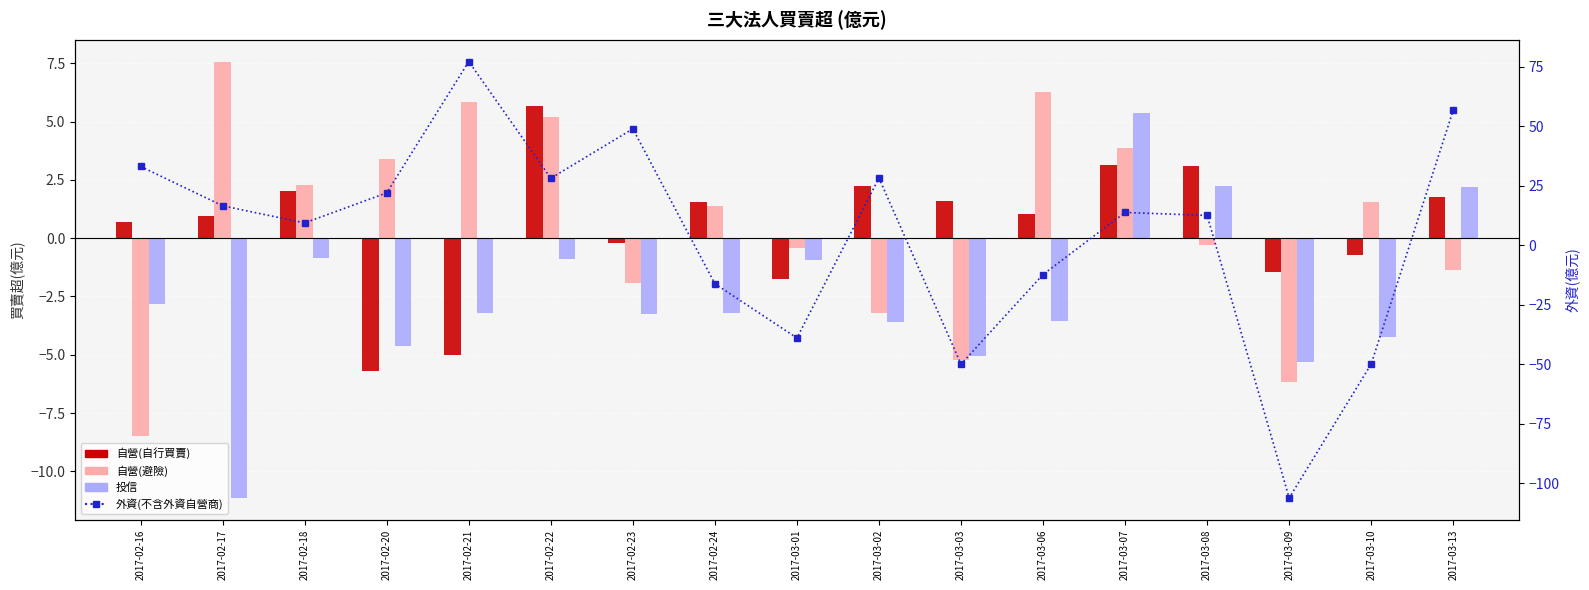

What is the approximate value of 自營(自行買賣) at 2017-02-23?

-0.2